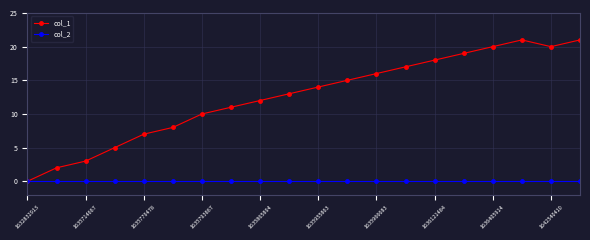

Rank the series by their average value, from highest to lowest.

col_1, col_2